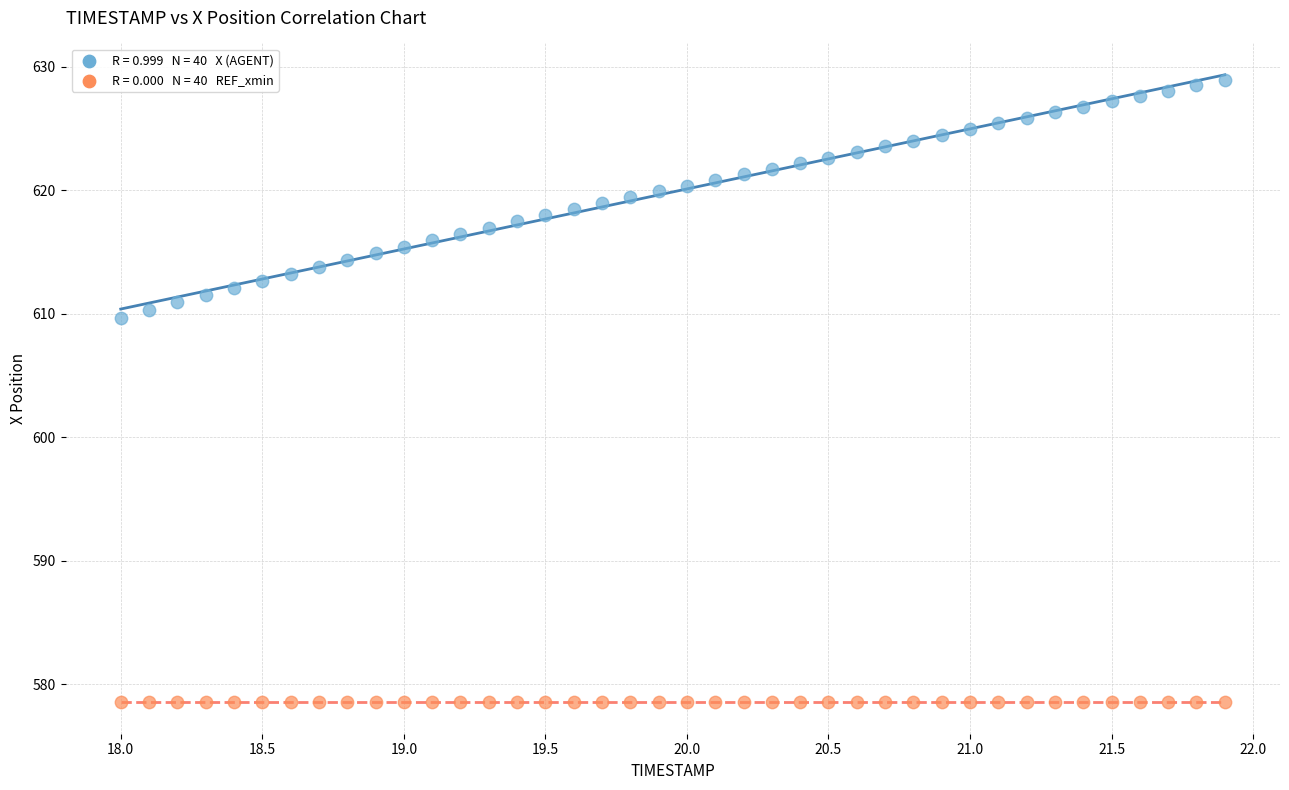

Across all series, what Y value is closest to 603?

609.7